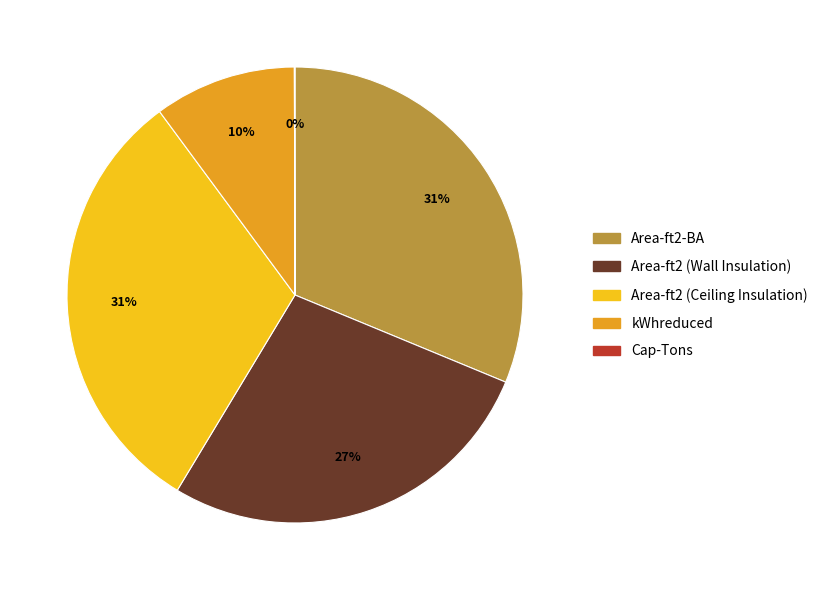

To the nearest percent, what is the difference between the largest and smallest slice percentages?

31%